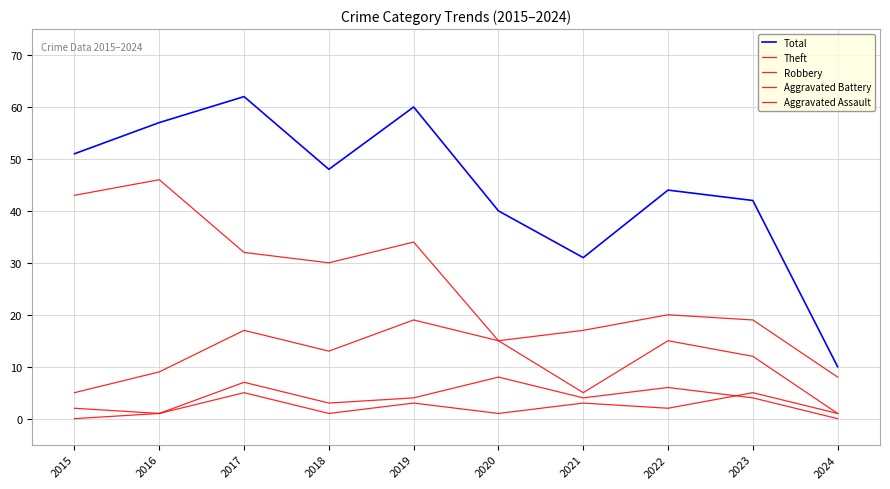

What is the difference between the highest and lowest values at 2015?

51